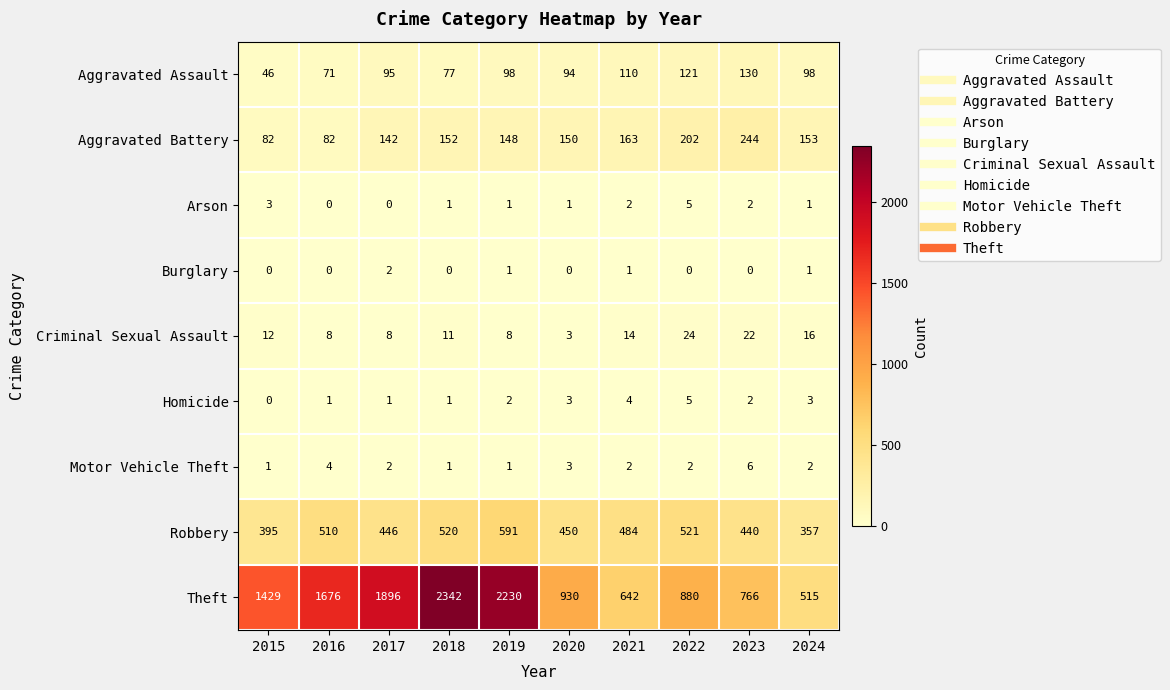

What is the difference between the highest and lowest values at 2020?

930